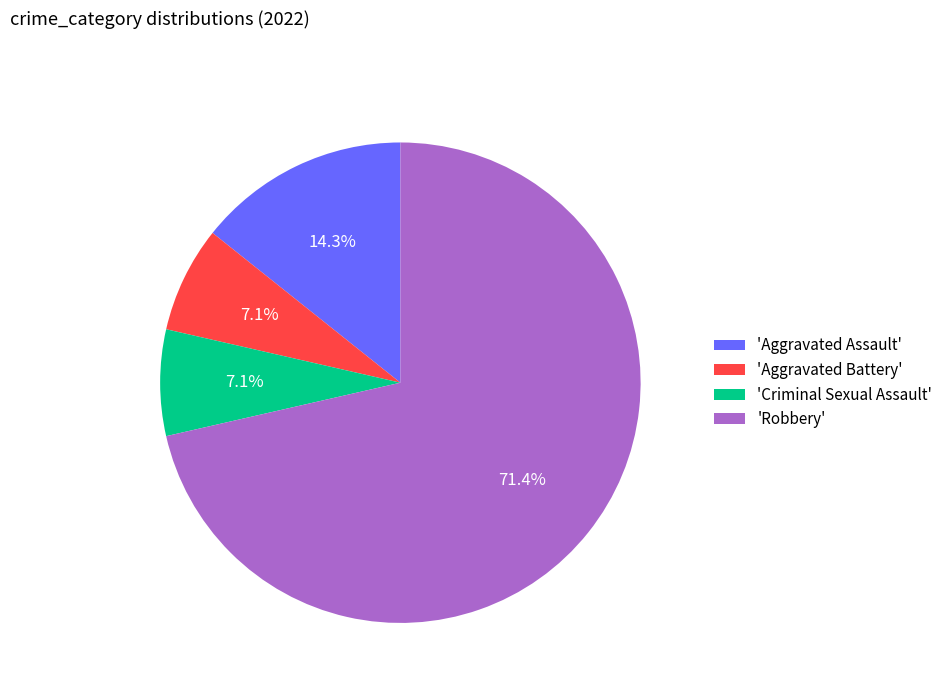

Which category has the biggest portion of the pie?

'Robbery'